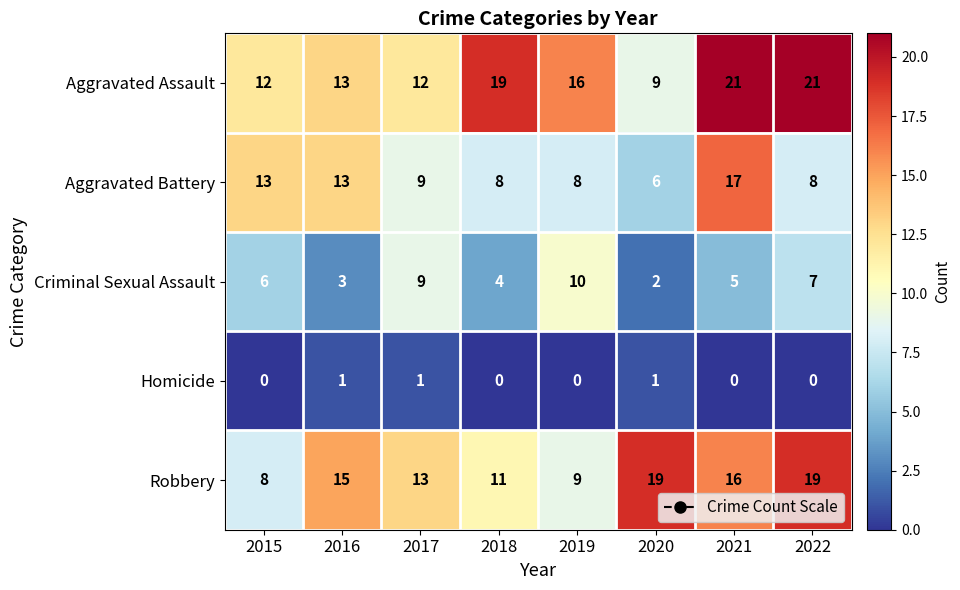

What is the total value across all series at 2019?

43